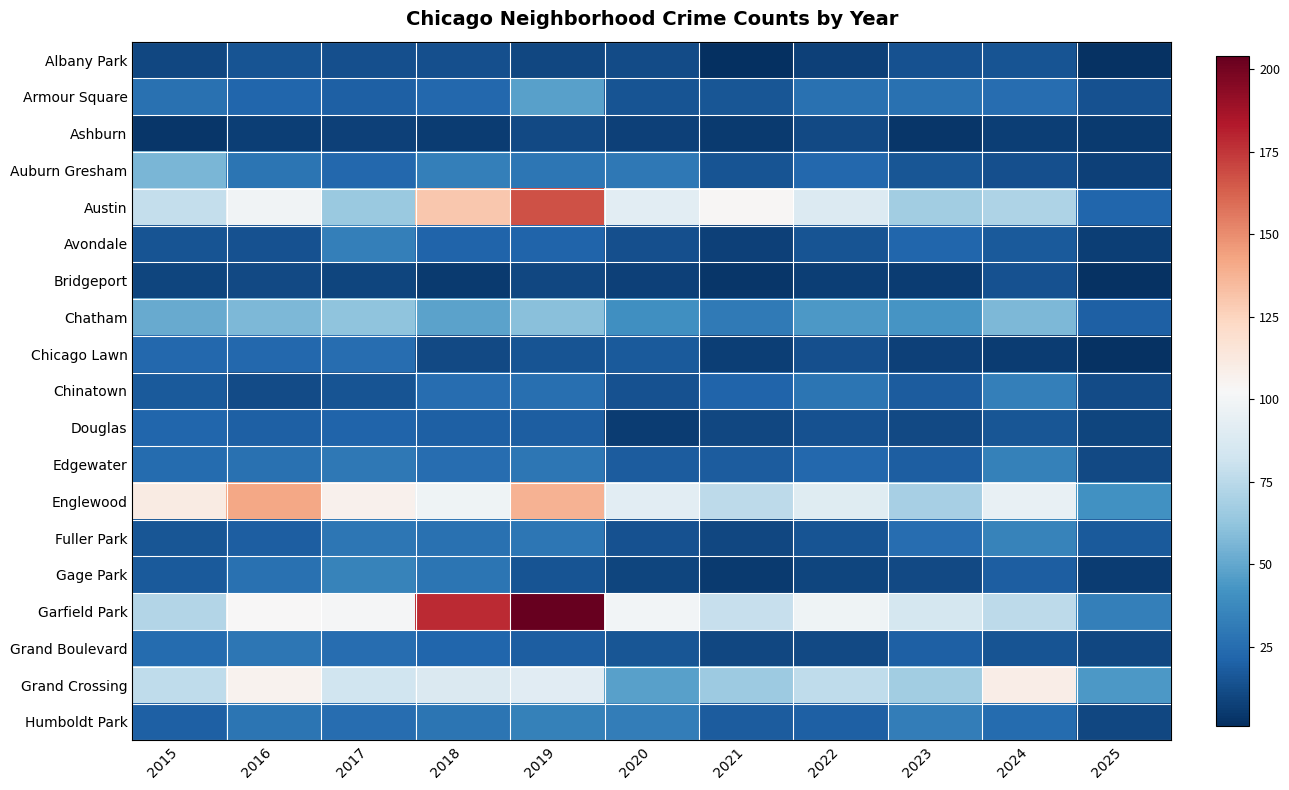

At how many categories does at least one series exceed 62?

10